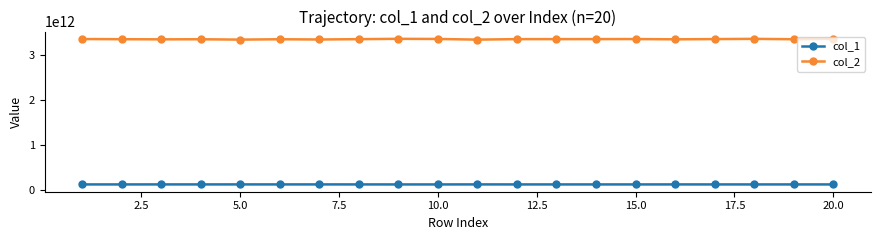

In col_2, how many points are lower than both neighbors (excluding endpoints)?

7